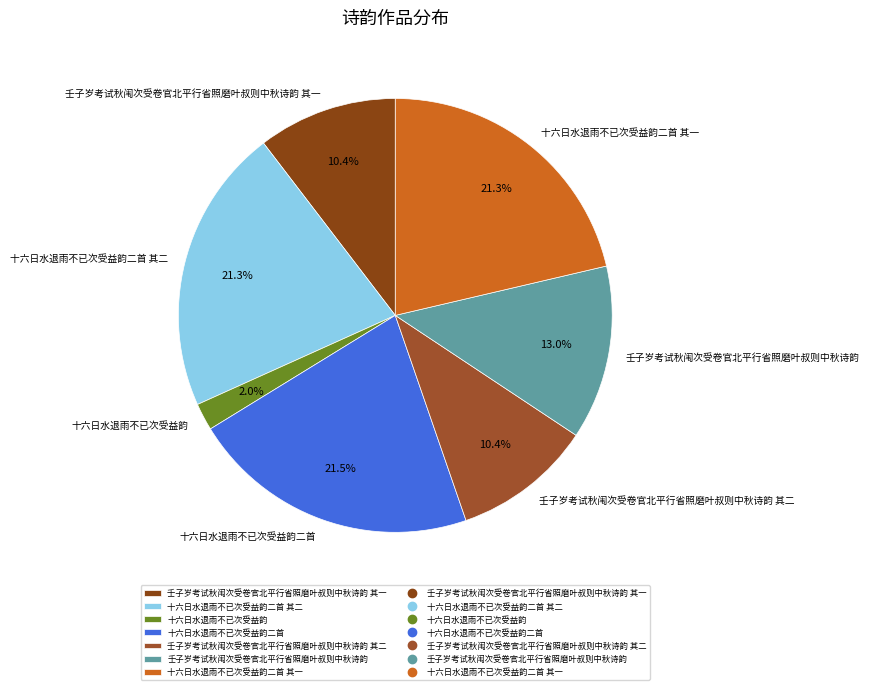

Does 十六日水退雨不已次受益韵 account for over 50% of the chart?

No